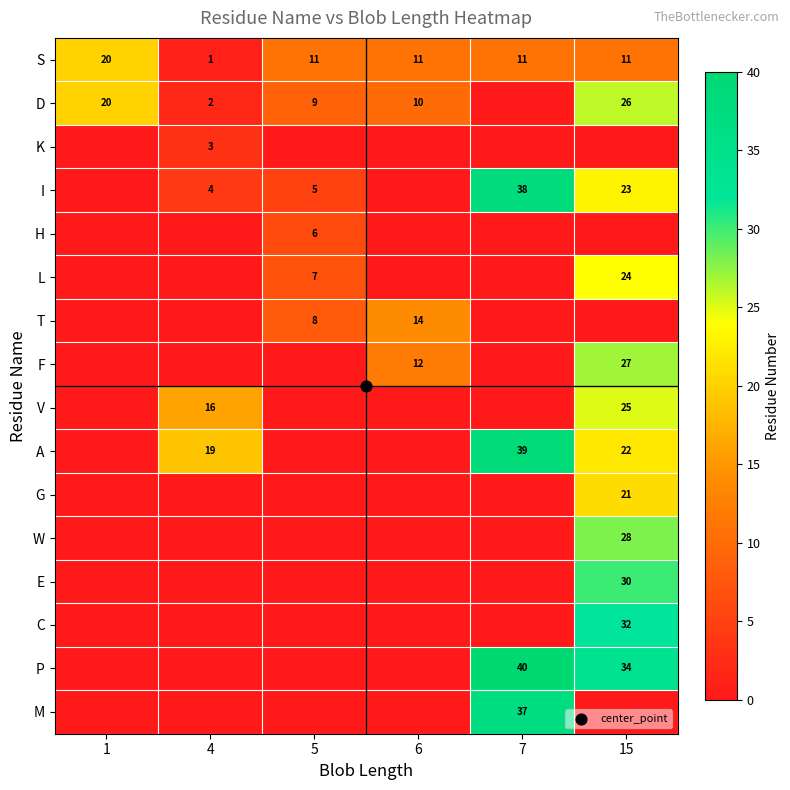

At which category is the sum across all series the highest?

15